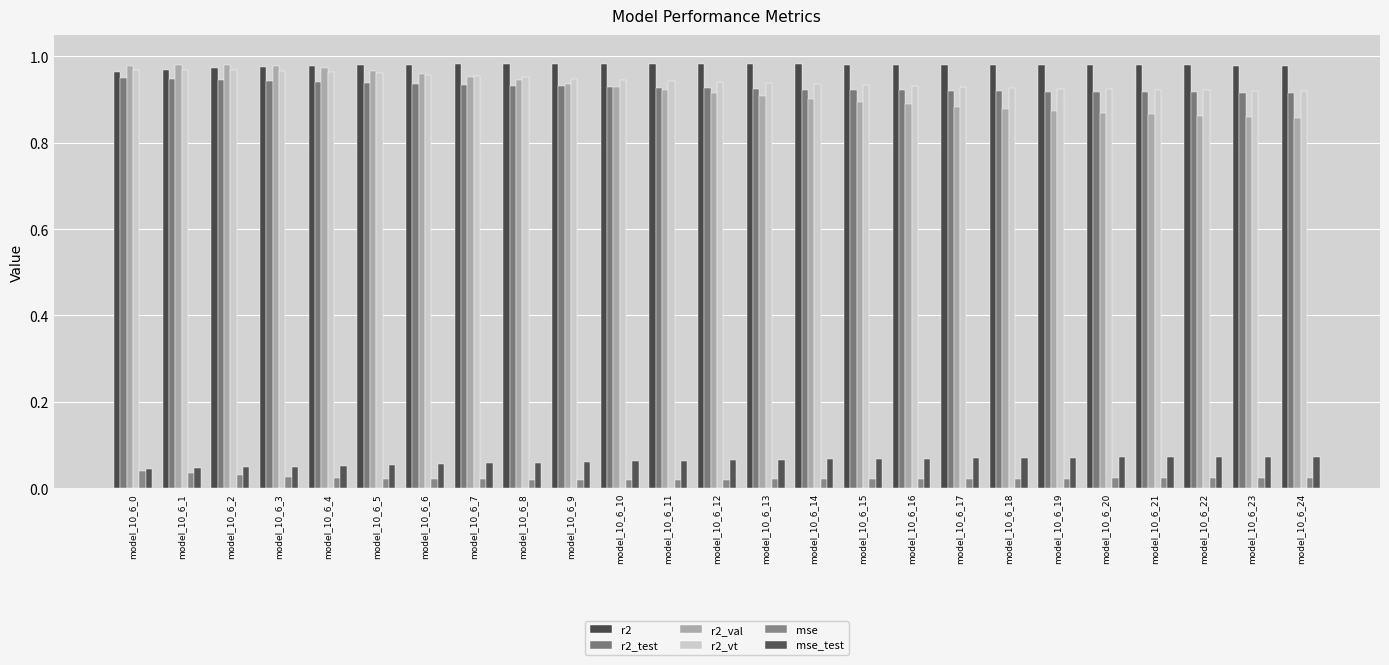

What is the total value across all series at model_10_6_5?

3.9